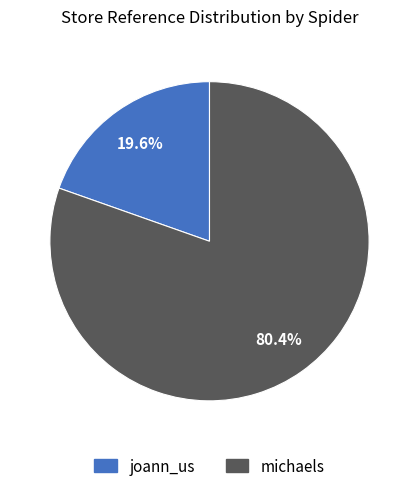

Which slice is the largest?

michaels